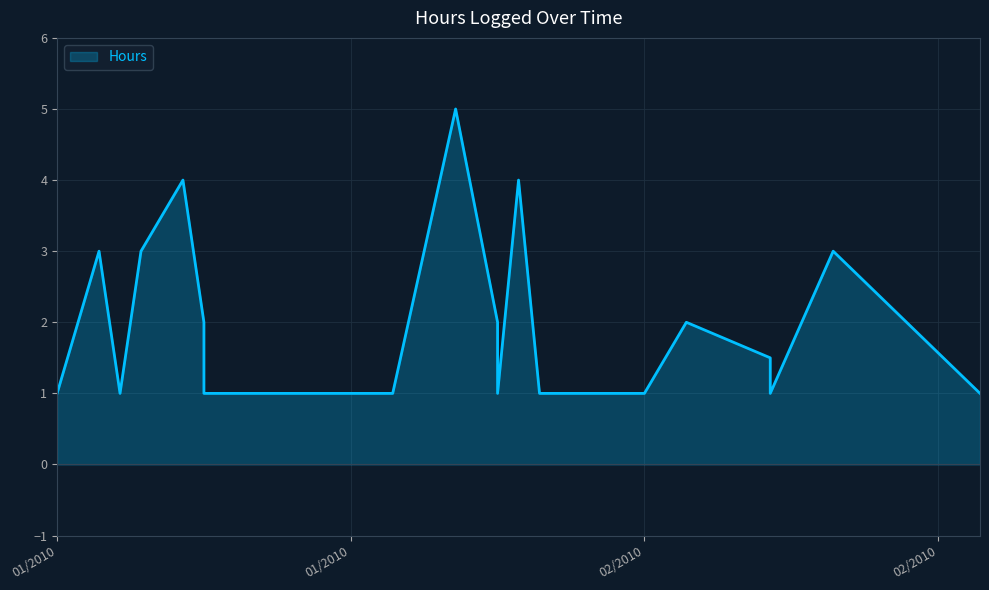

True or false: there are more than 1 points higher than both neighbors.

True